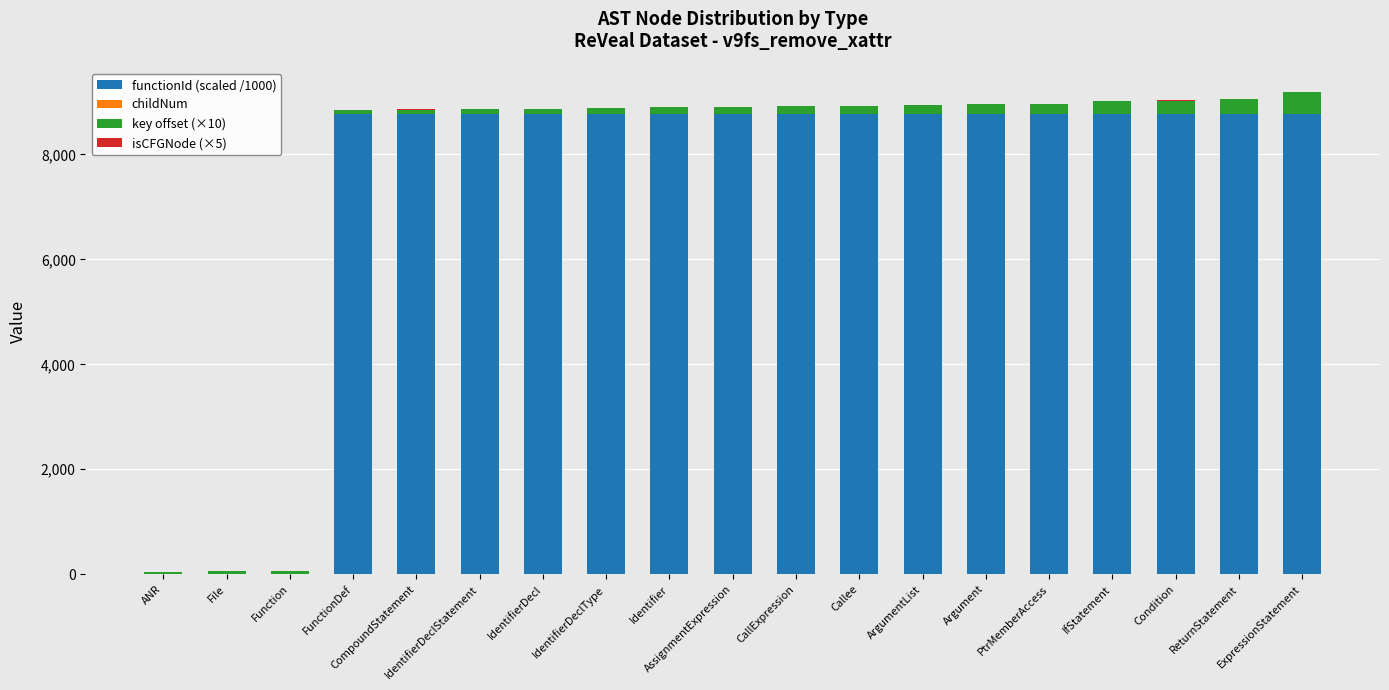

Are the bars horizontal?

No